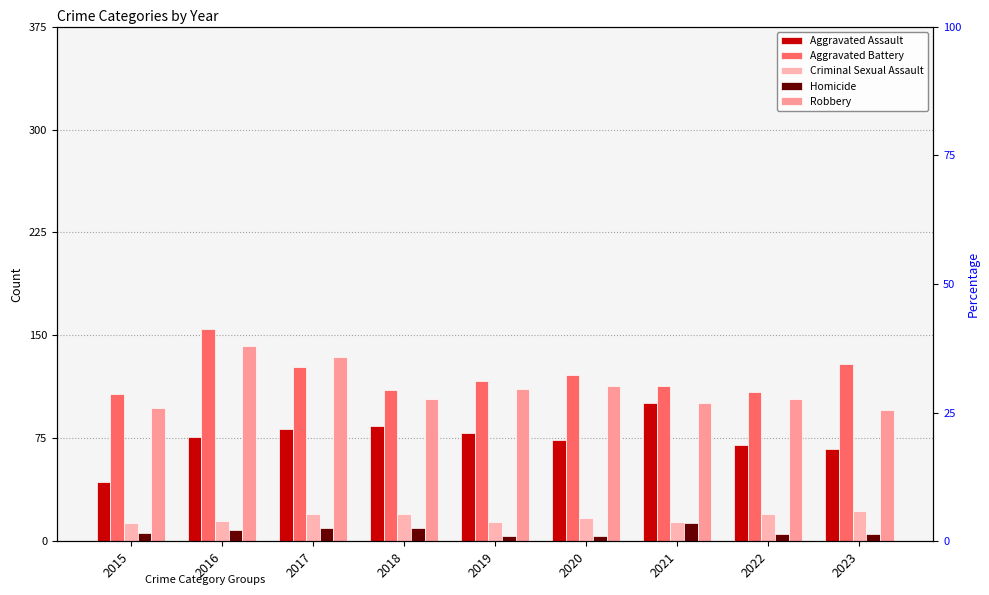

What is the difference between the second highest and minimum values in the Aggravated Assault series?

41